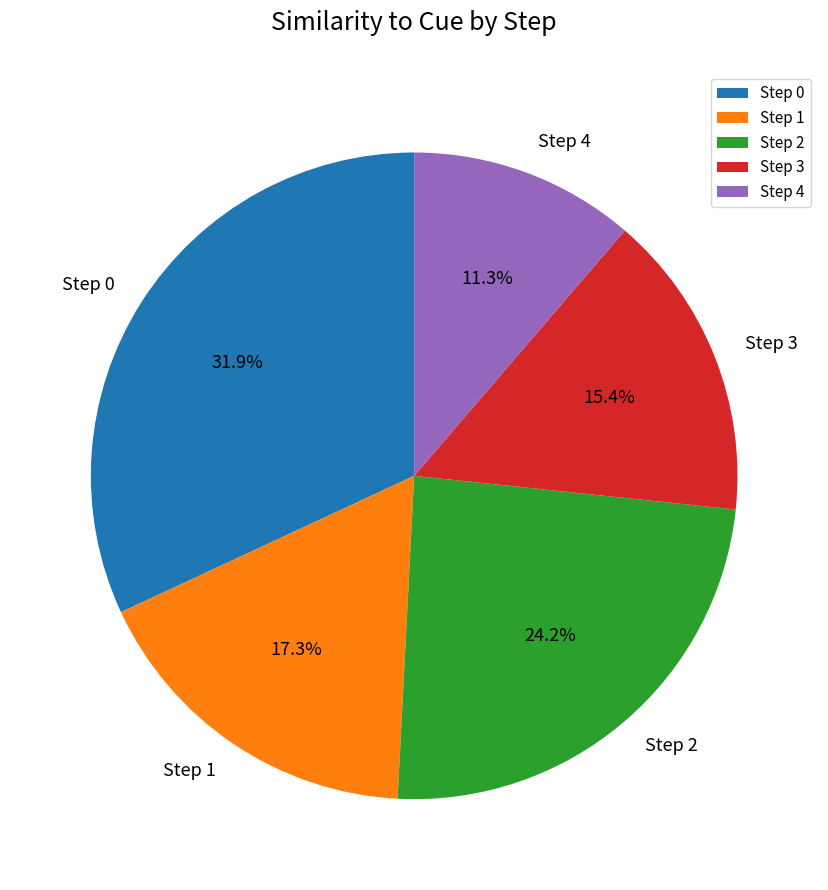

Does Step 3 represent more than half of the total?

No